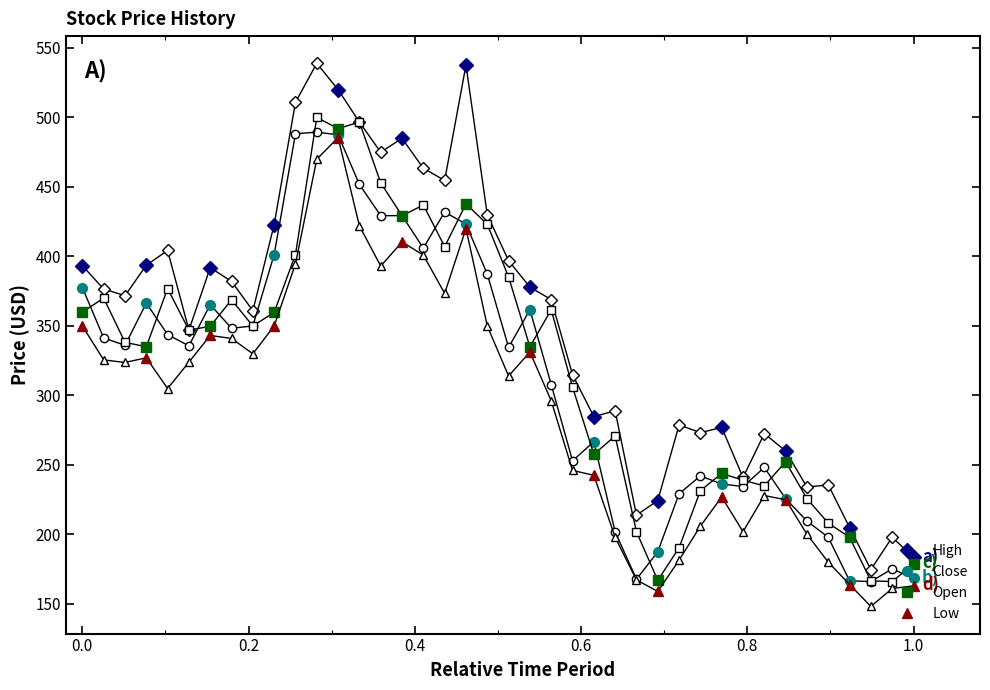

What is the sum of all Open values?

4396.7